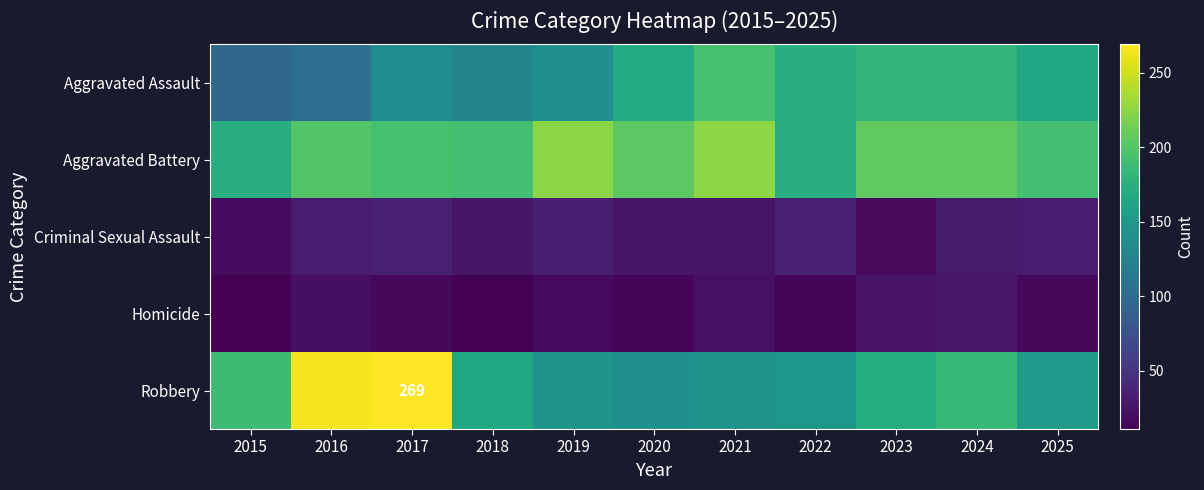

At which label is Aggravated Assault closest to 146?

2019